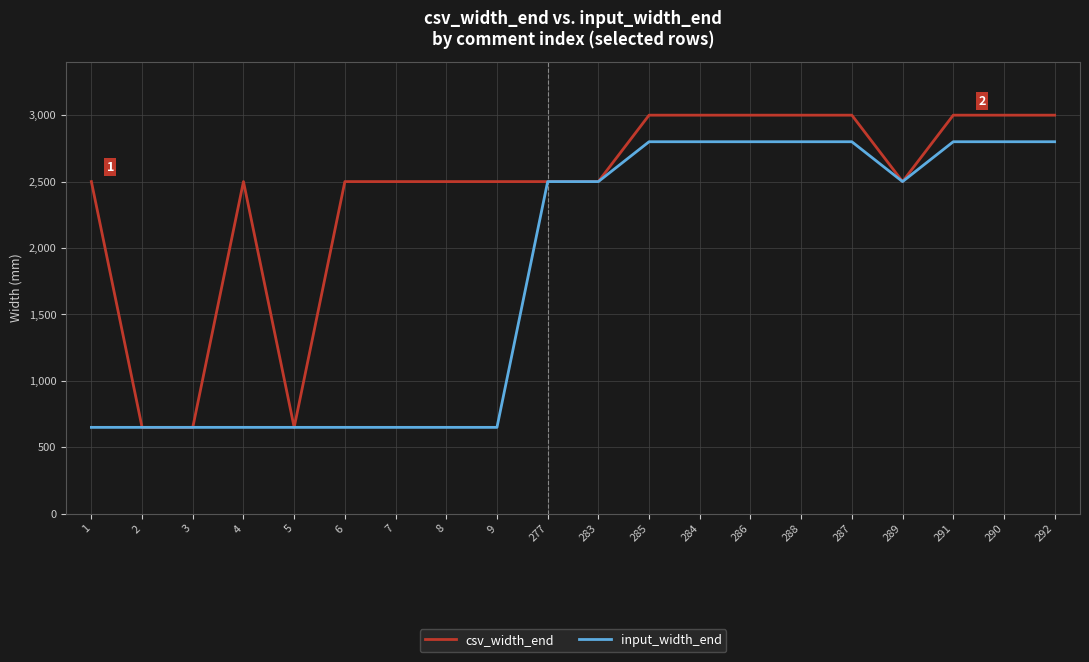

At how many categories does at least one series exceed 1537?

17